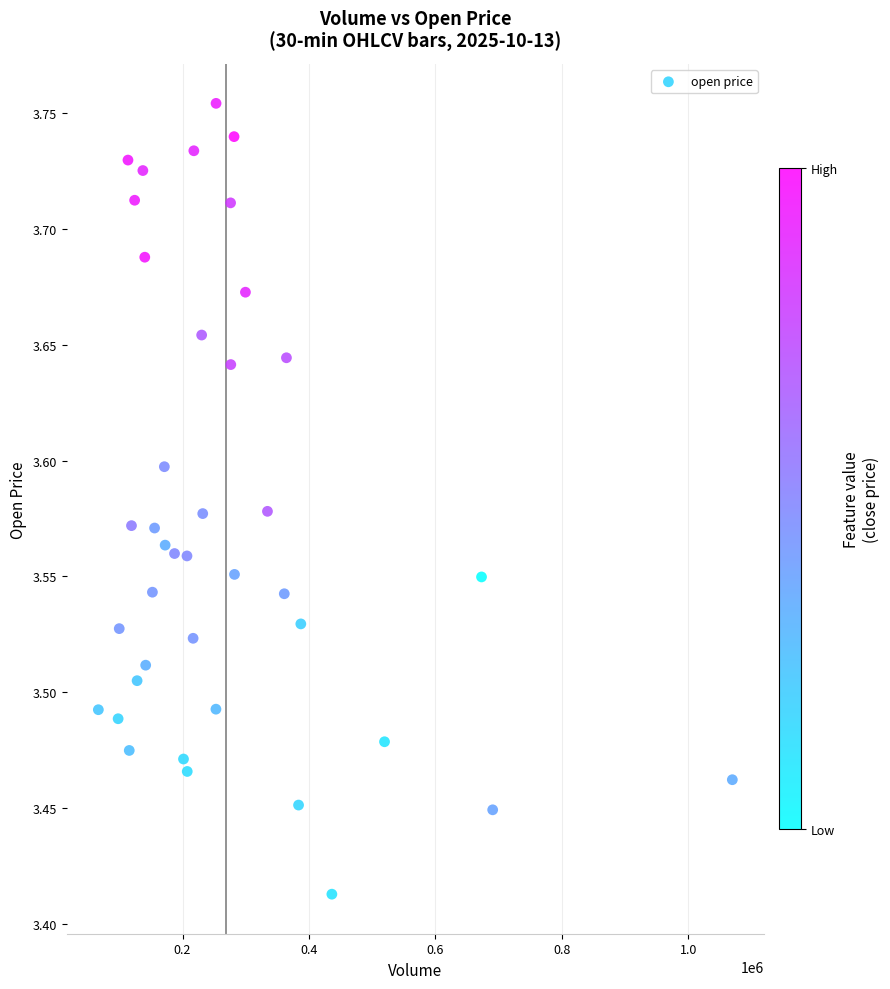

What is the range of Y values (max minus min)?

0.3